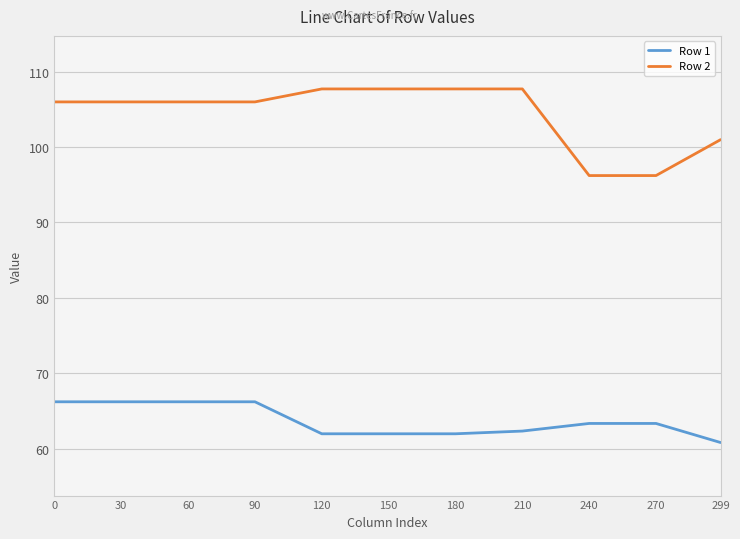

Reading left to right, what are all the values shown in this chart?

Row 1: 0=66.2	30=66.2	60=66.2	90=66.2	120=62.0	150=62.0	180=62.0	210=62.4	240=63.4	270=63.4	299=60.8
Row 2: 0=106.0	30=106.0	60=106.0	90=106.0	120=107.7	150=107.7	180=107.7	210=107.7	240=96.2	270=96.2	299=101.0